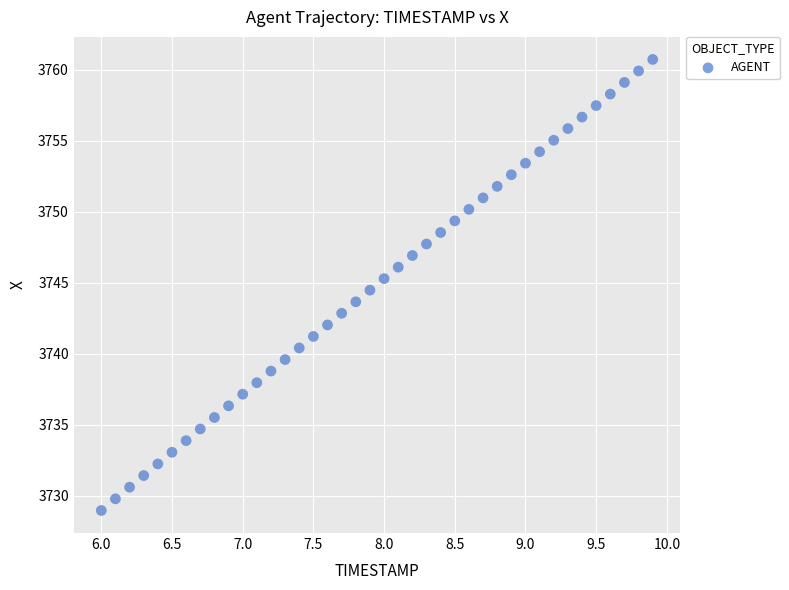

What is the range of X values (max minus min)?

3.9